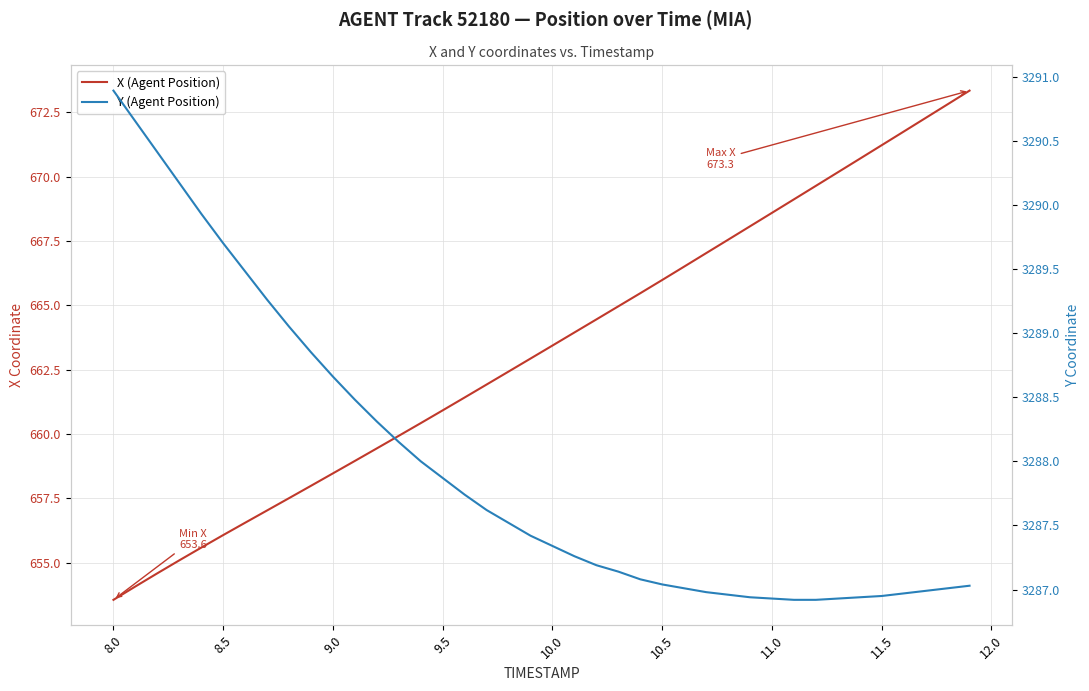

What is the lowest value of the Y (Agent Position) series?

3286.9